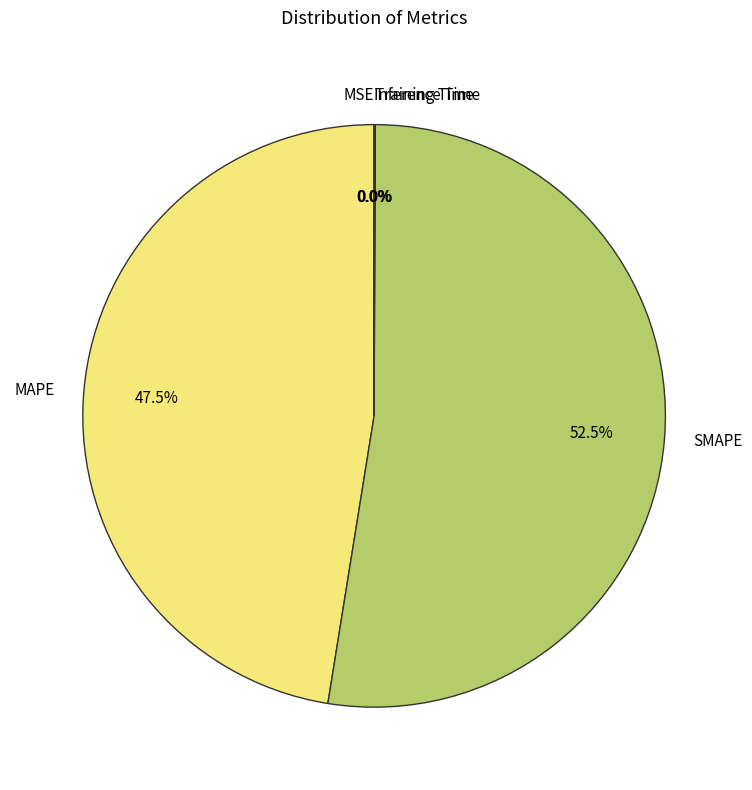

Which category has the biggest portion of the pie?

SMAPE